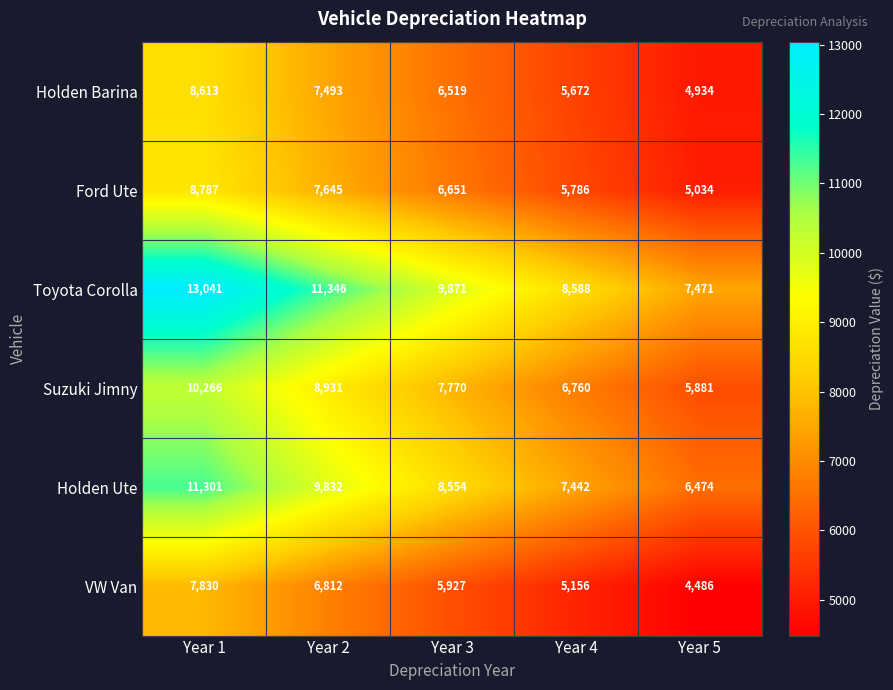

What is the difference between the maximum and minimum values in the Holden Ute series?

4827